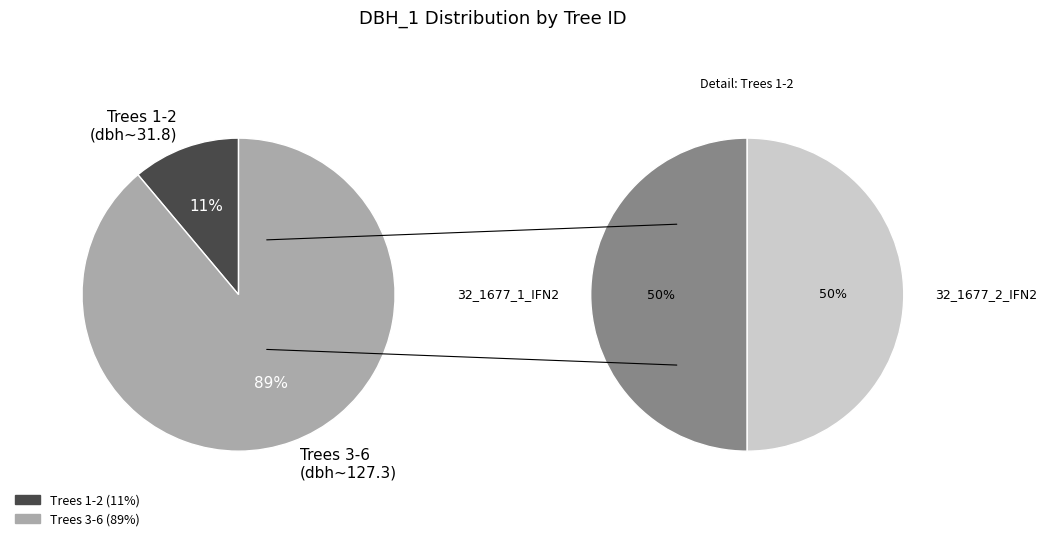

What percentage is the 32_1677_2_IFN2 slice, to the nearest percent?

6%